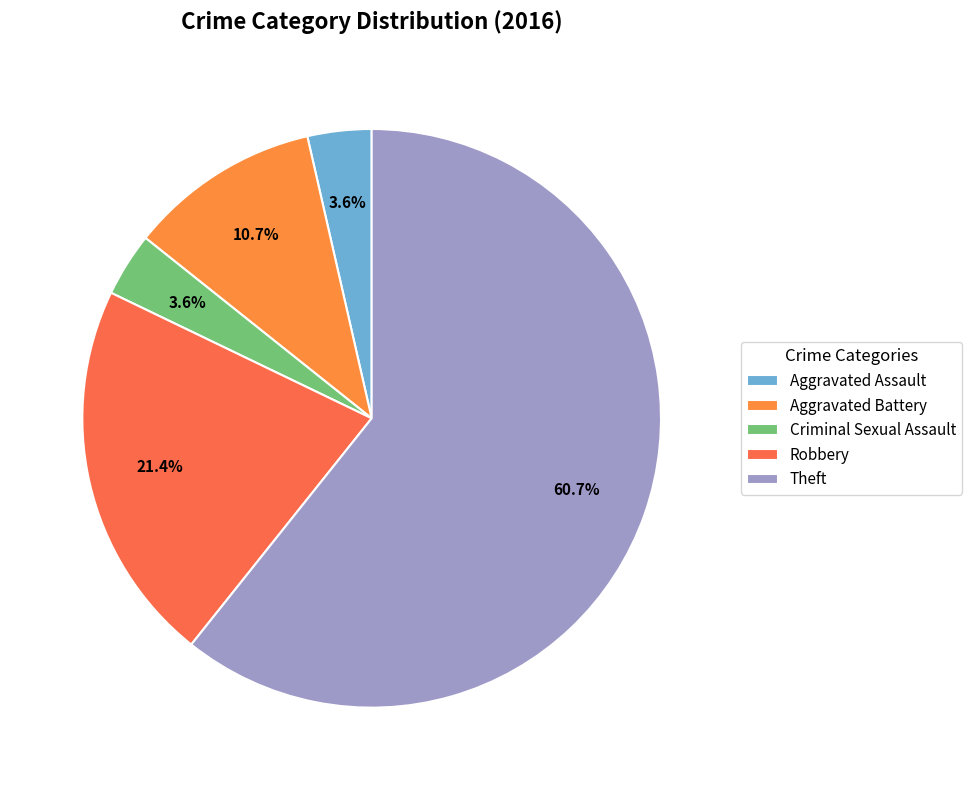

Which category accounts for the majority?

Theft